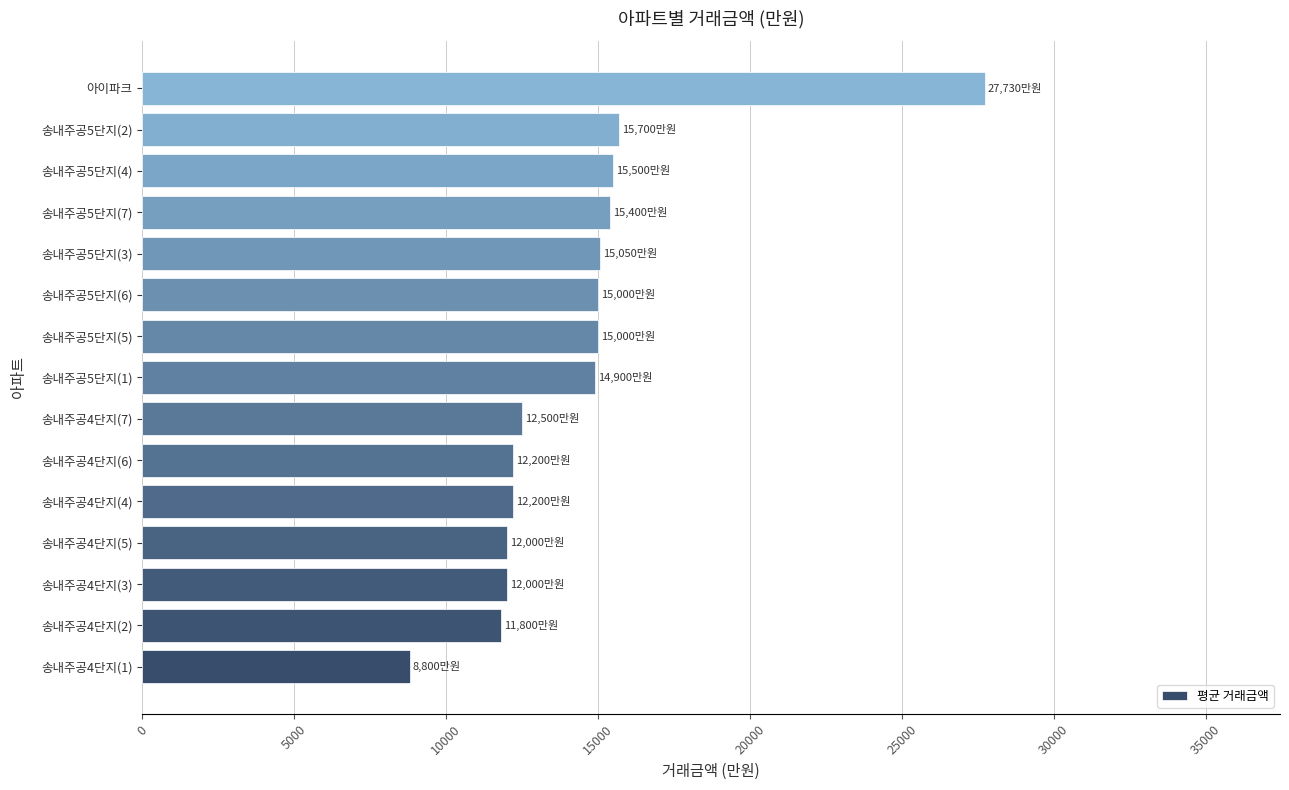

The chart shows a value of 27730 at 아이파크. True or false?

True